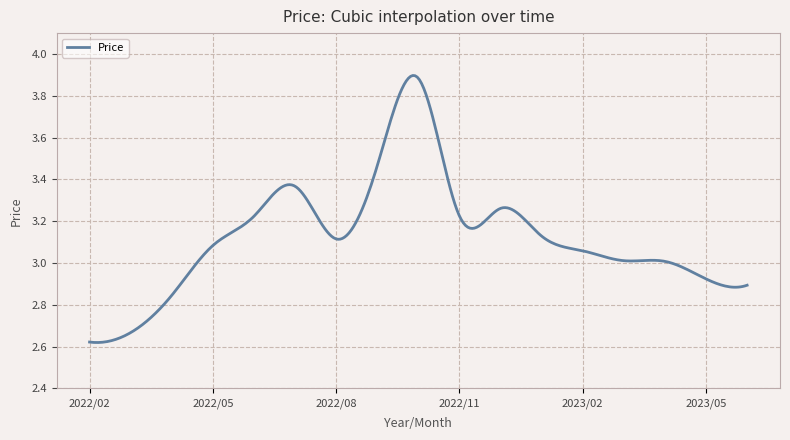

What is the difference between the maximum and minimum values?

1.3